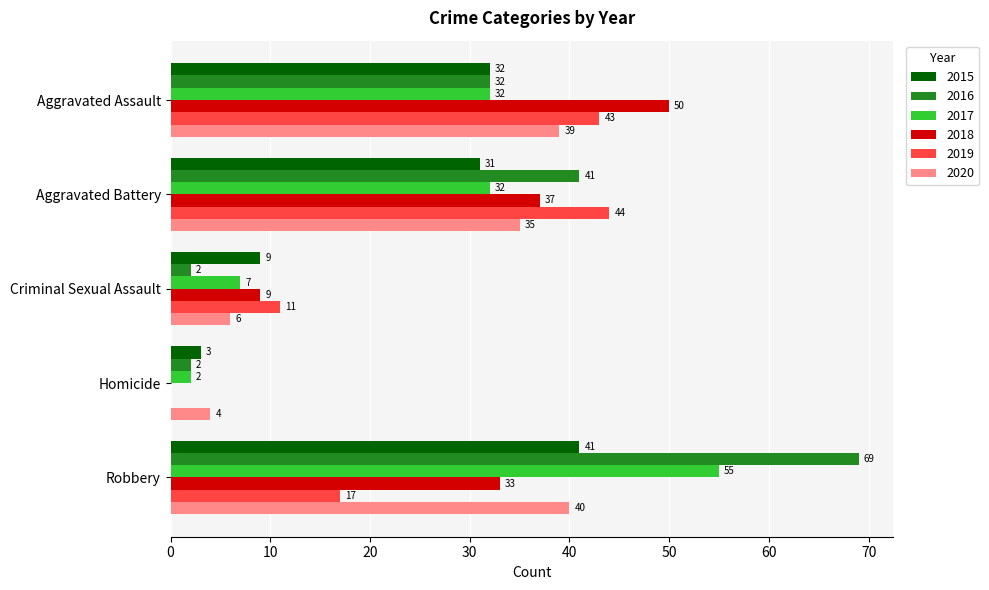

At which label is 2019 closest to 22?

Robbery